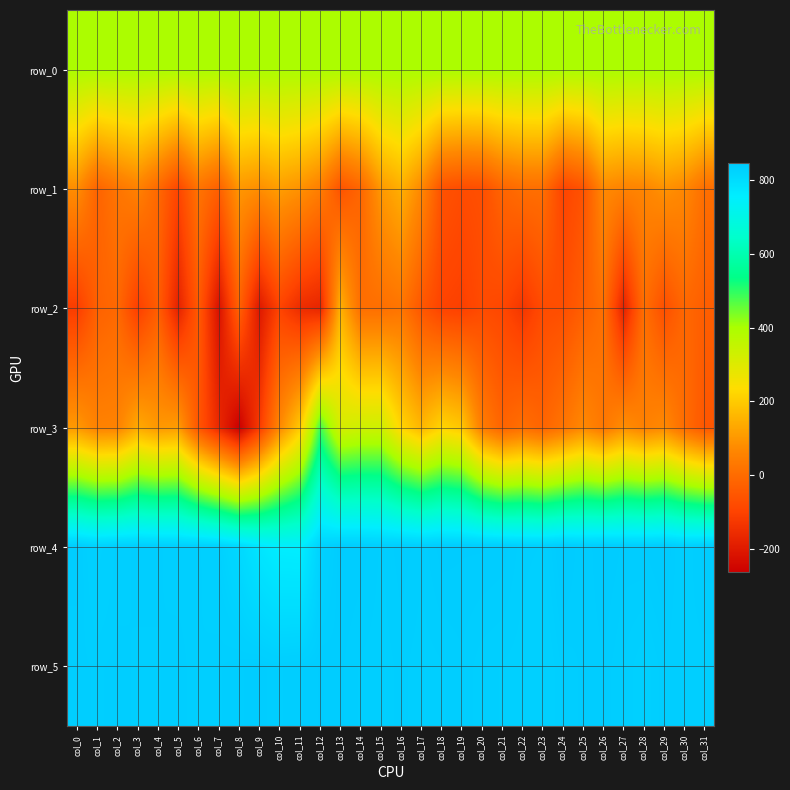

What is the greatest value displayed?

846.0